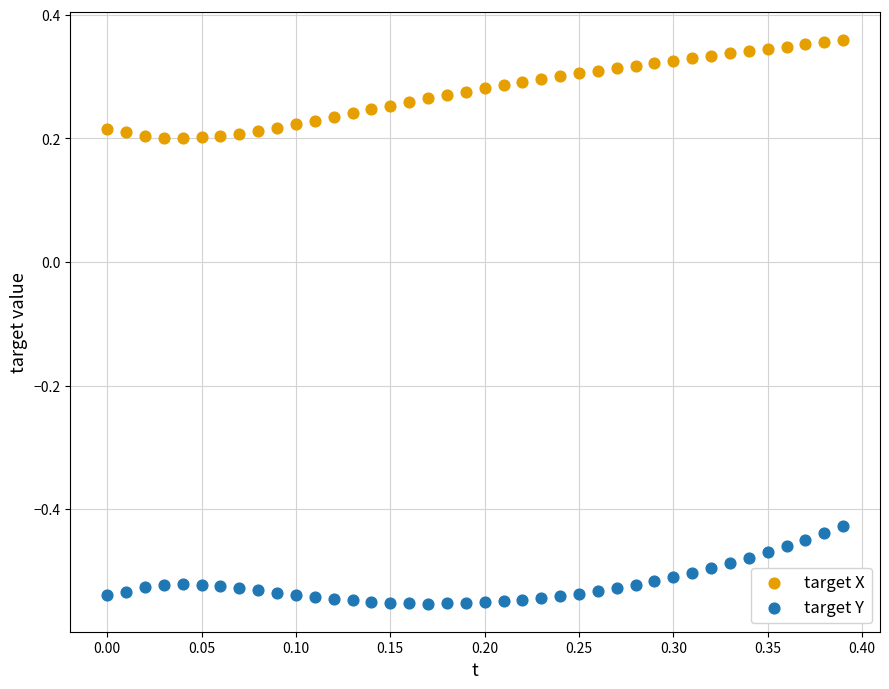

Which series contains the lowest Y value?

target Y